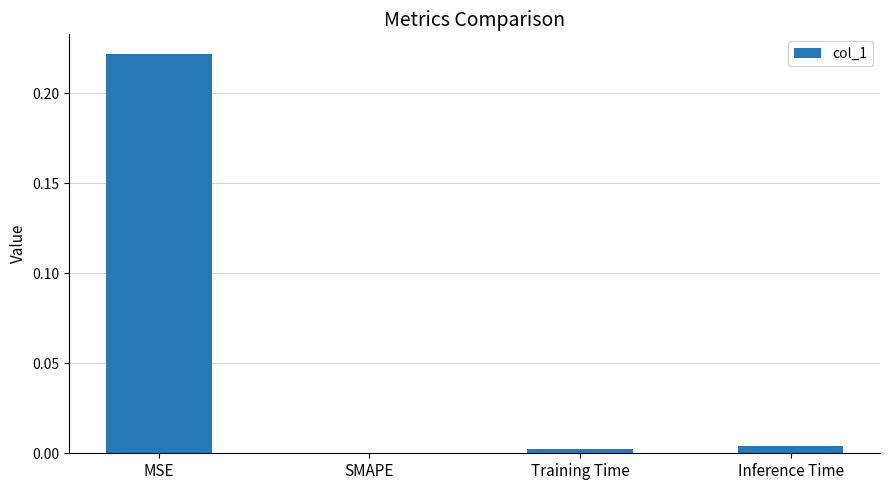

Which category has the highest value across all series?

MSE